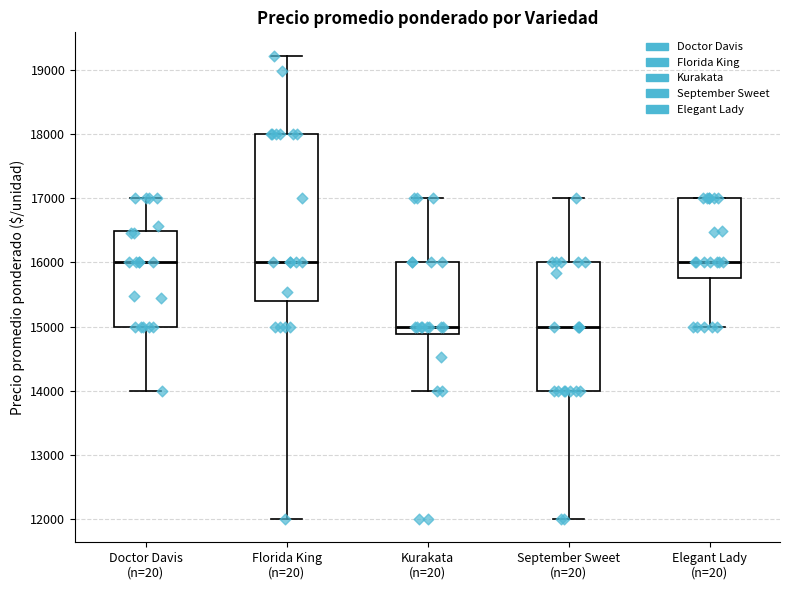

Which box is the tallest, from its lower edge to its upper edge?

Florida King (n=20)